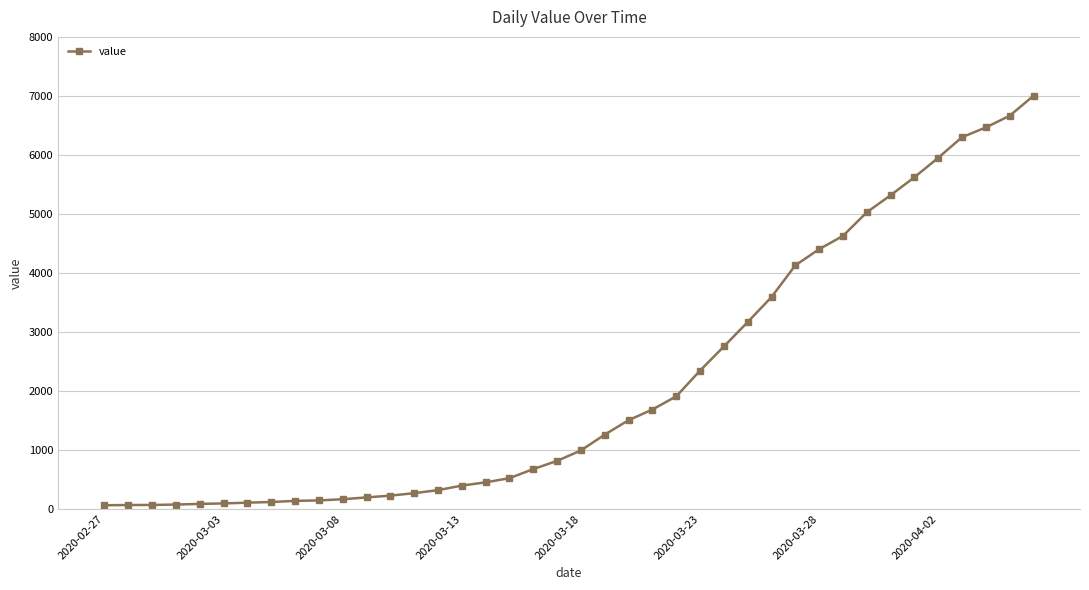

What is the average value?

2144